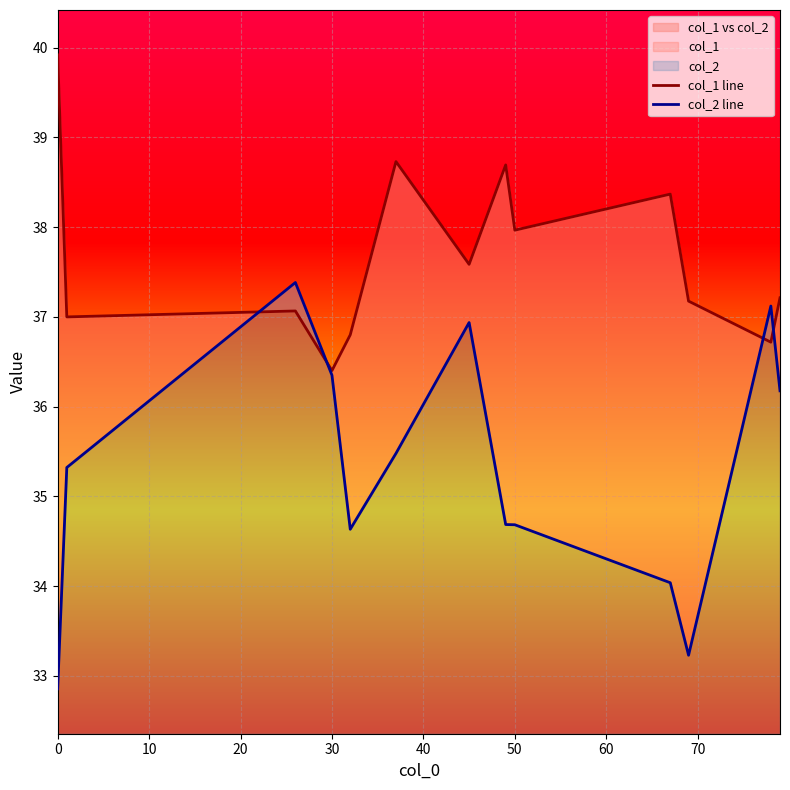

What is the total value across all series at 30?

72.8